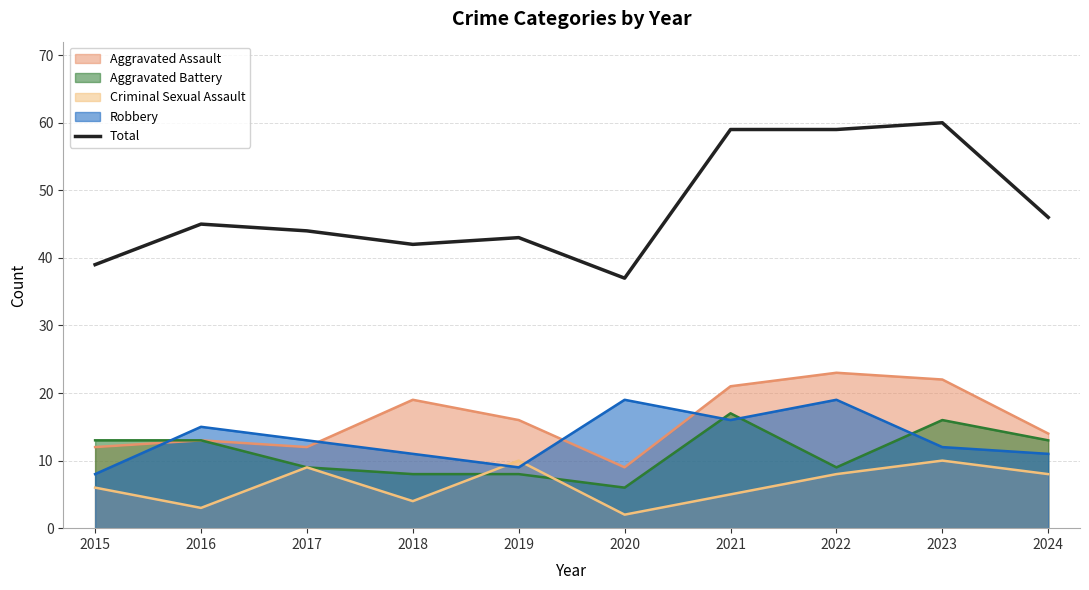

Is the value of Criminal Sexual Assault at 2022 greater than the value of Robbery at 2023?

No